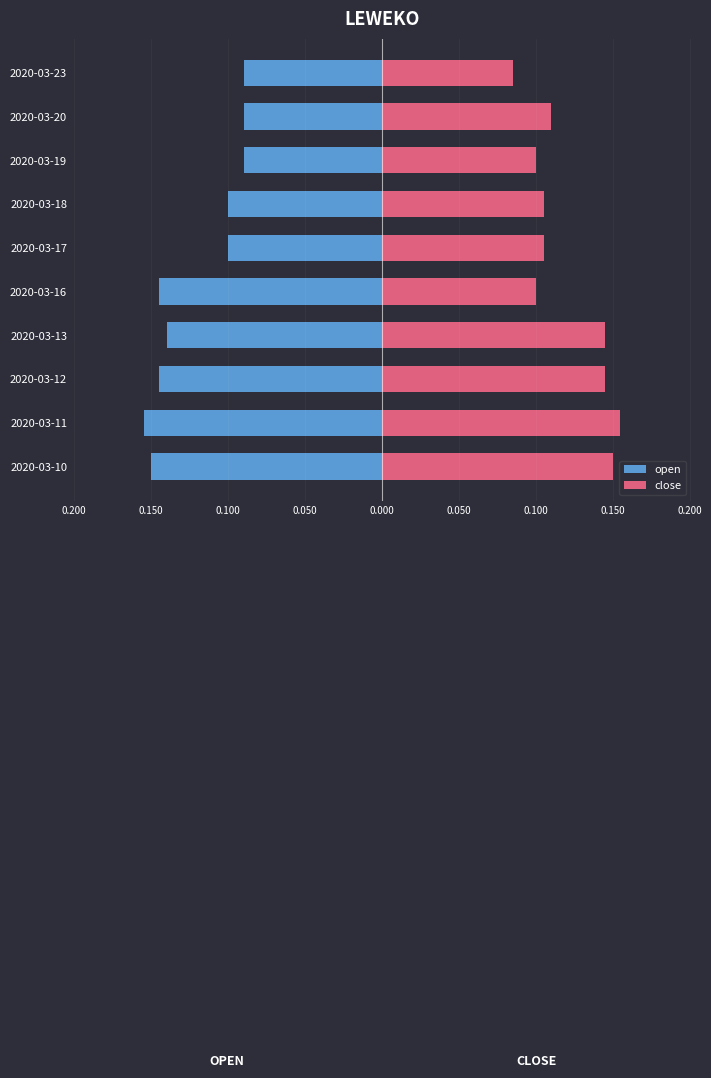

Which series has the largest total across all categories?

close